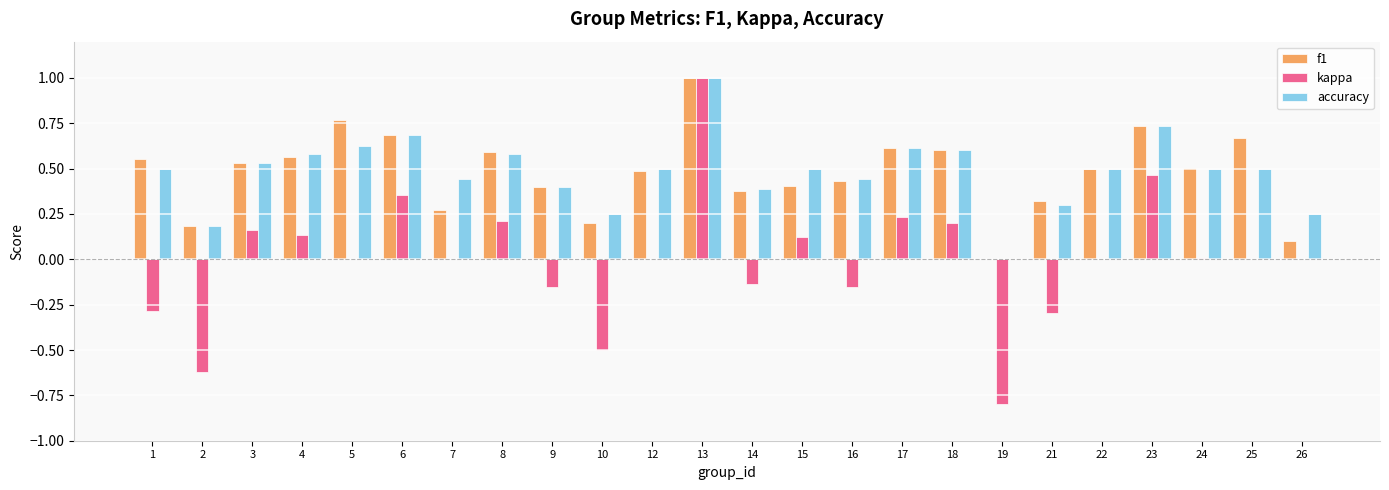

Which series has the largest range (max minus min)?

kappa